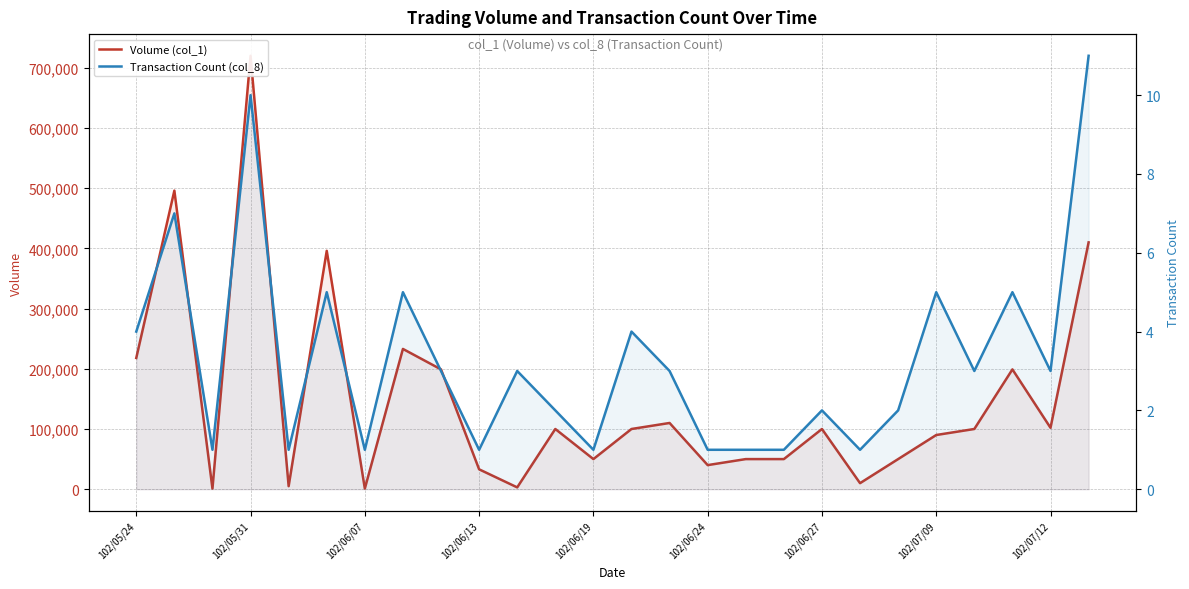

At how many categories does at least one series exceed 12785?

21